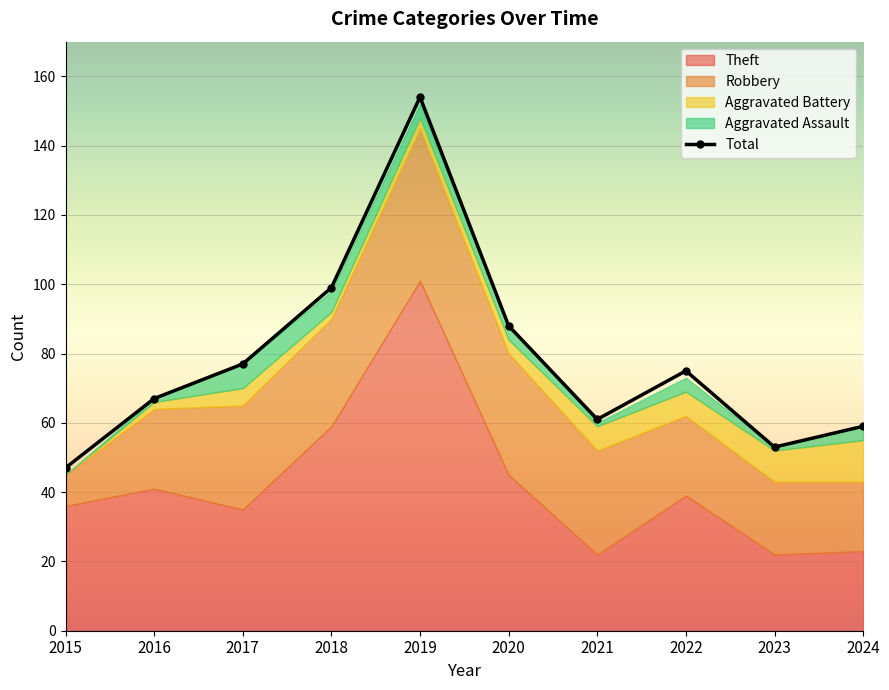

Where is the first local minimum for Aggravated Assault?

2021